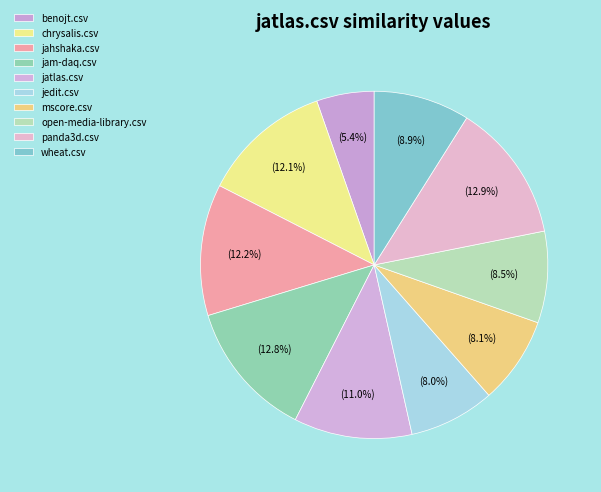

How many segments does this pie chart have?

10